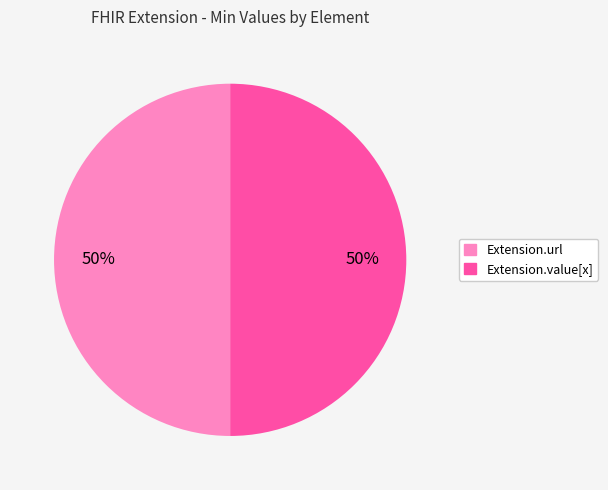

To the nearest percent, what is the average slice percentage?

50%